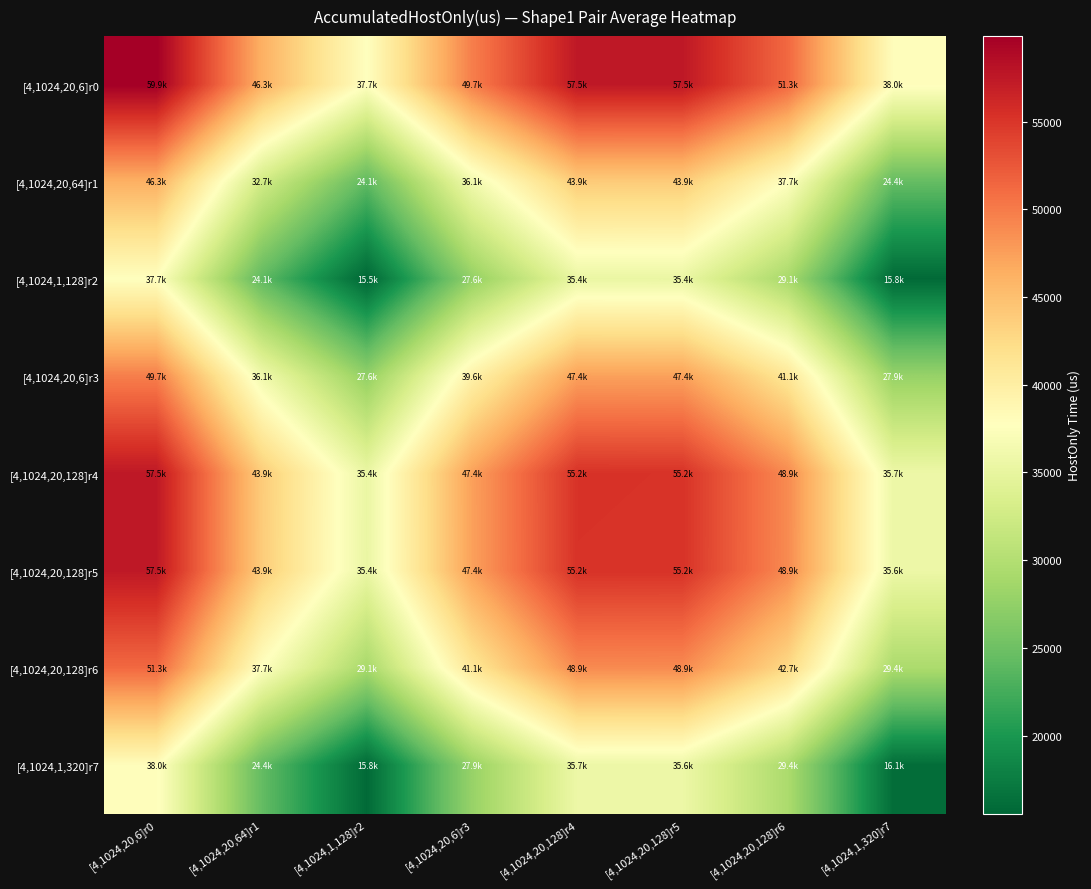

What is the sum of all [4,1024,1,320]r7 values?

222917.3